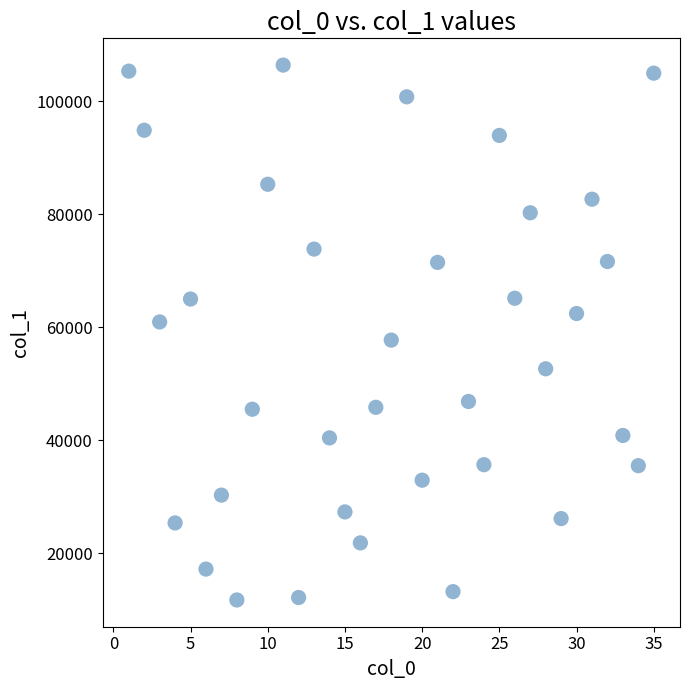

What is the range of X values (max minus min)?

34